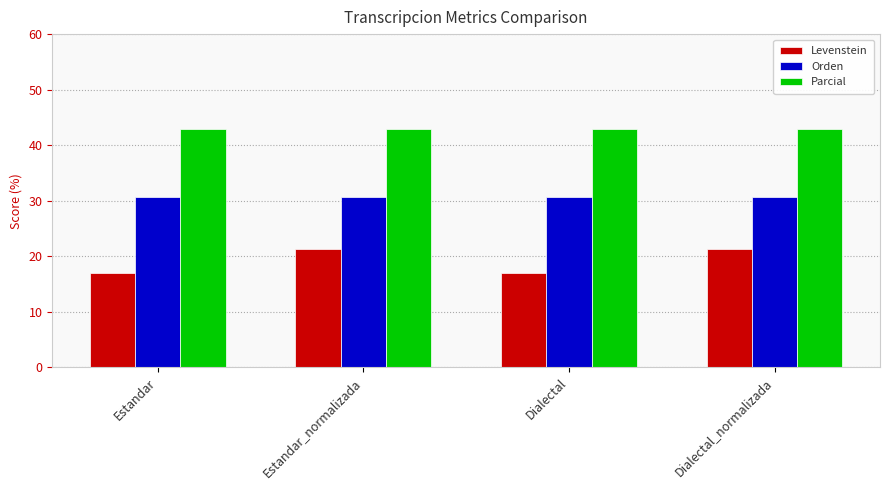

Between Estandar and Dialectal_normalizada, which series saw the biggest shift?

Levenstein